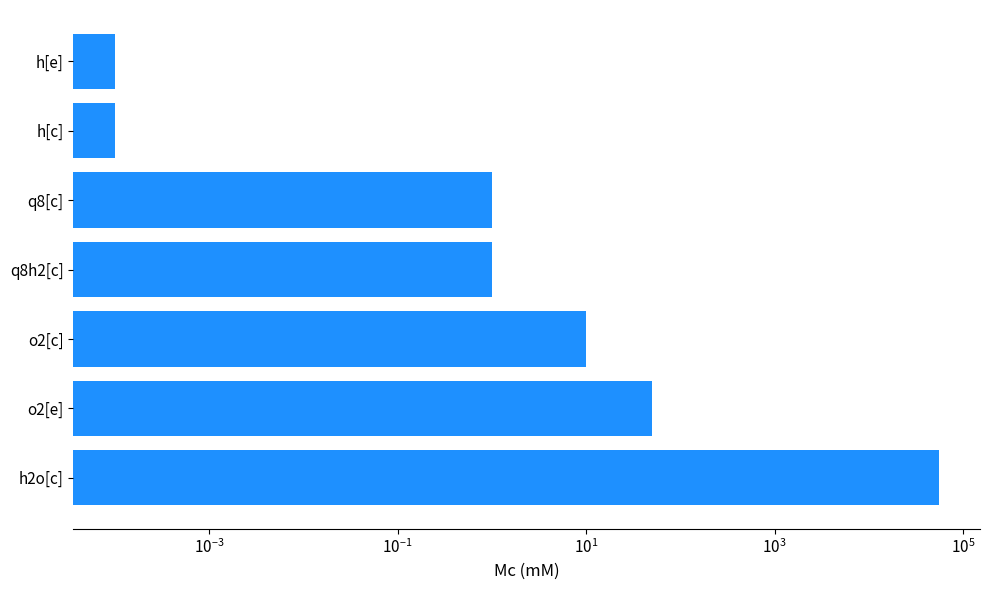

What is the value of the 5th bar from the left?

1.0